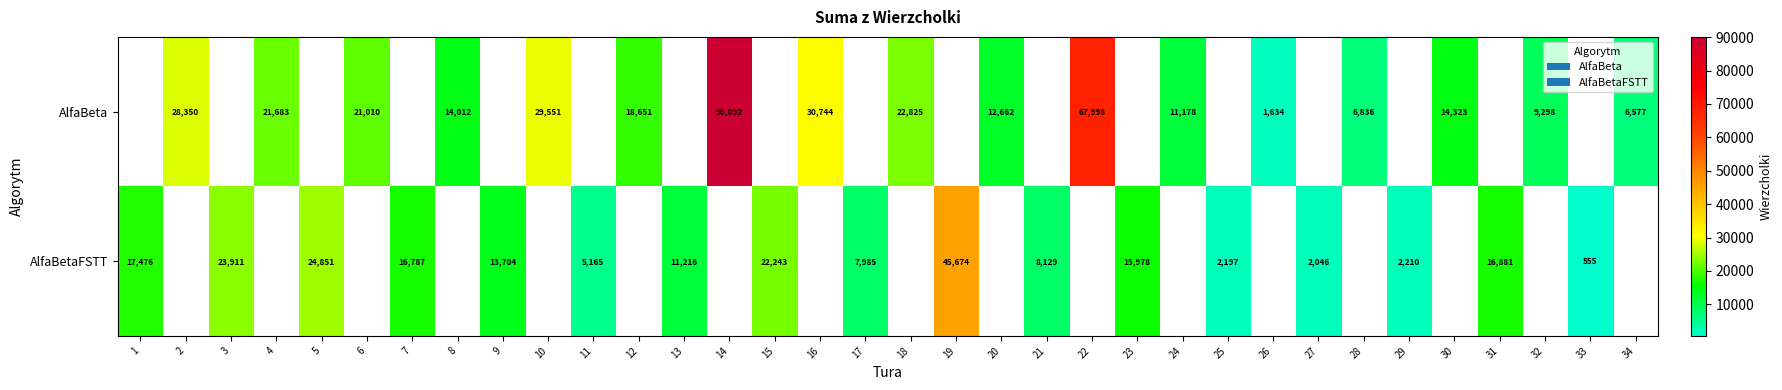

Which category has the highest value across all series?

14